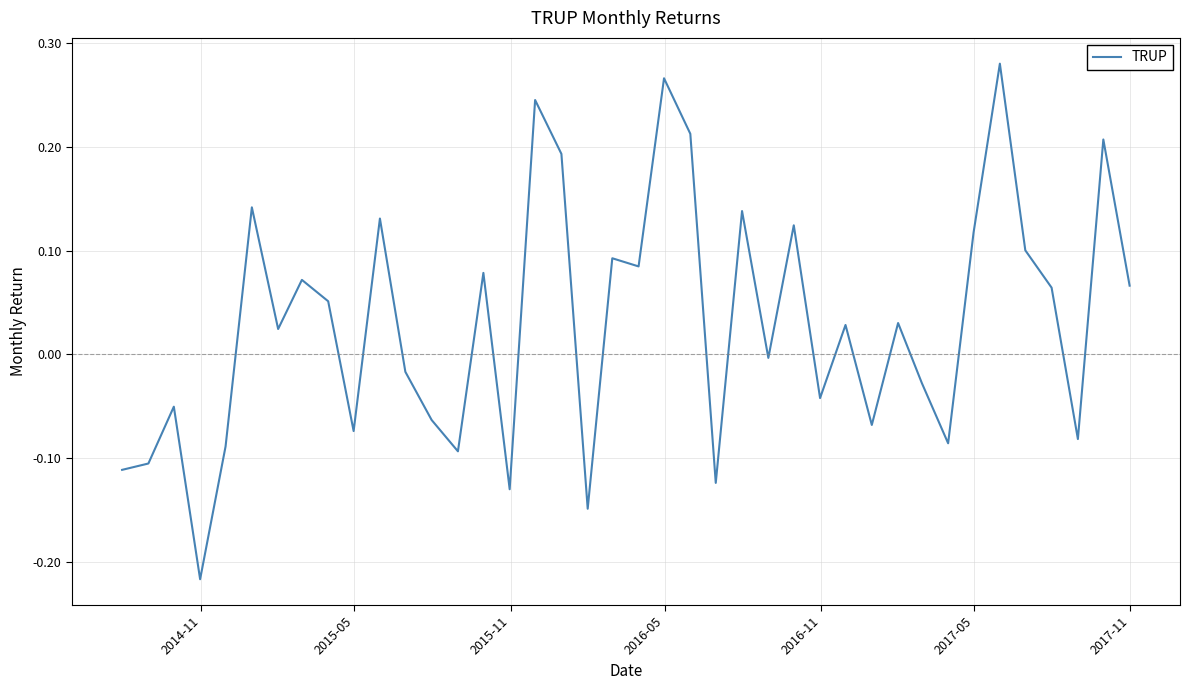

What is the difference between the maximum and minimum values?

0.5